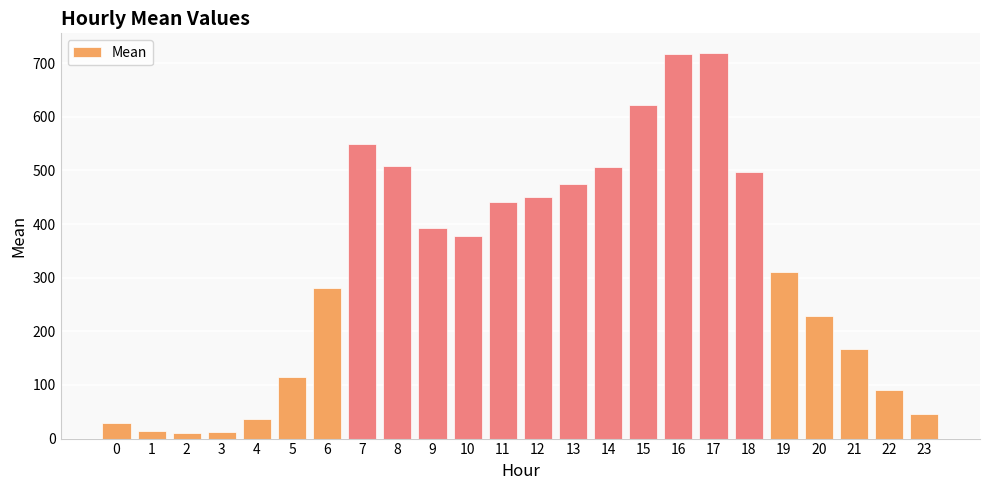

Is it true that the value at 16 is 195.8?

False